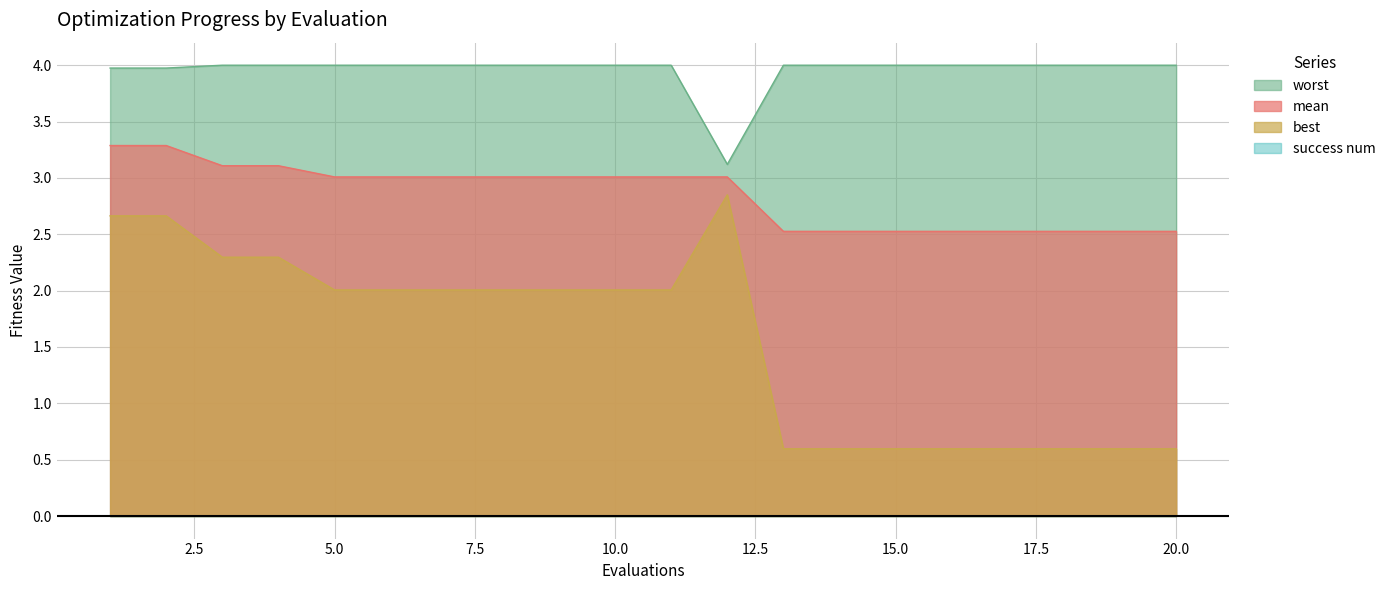

Rank the series at 11 from lowest to highest value.

best, mean, worst